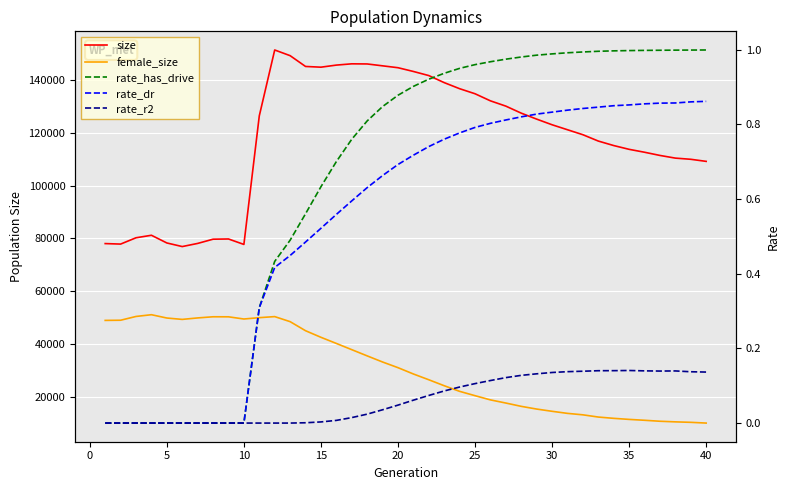

True or false: rate_dr has more than 0 points higher than both neighbors.

False